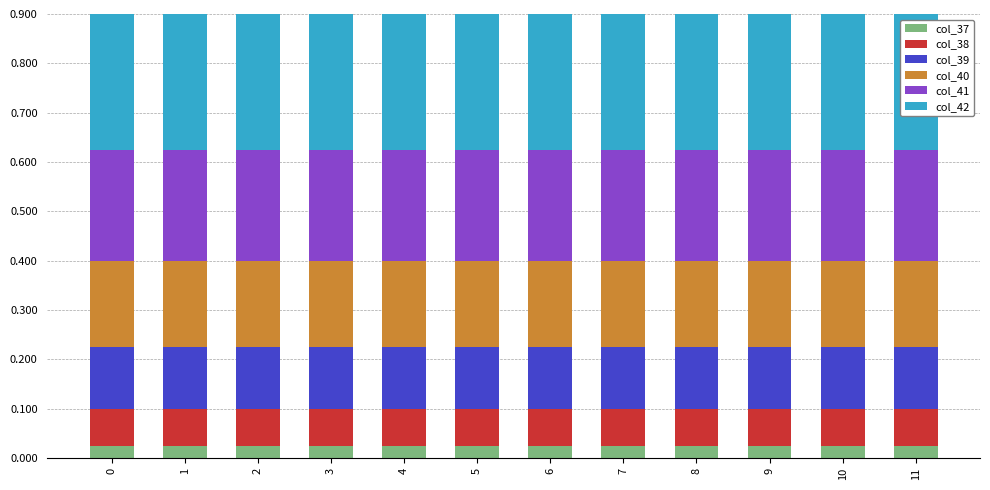

What is the total value across all series at 1?

0.9